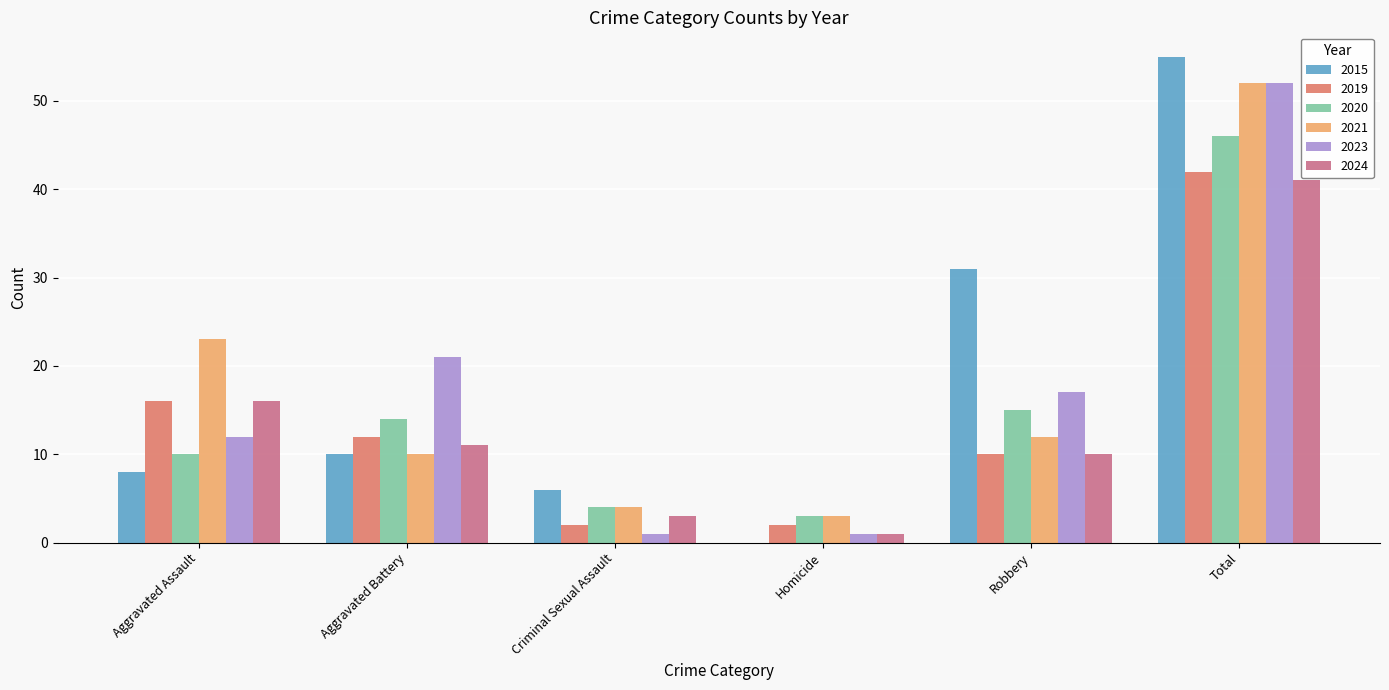

What are all the series names shown in the legend?

2015, 2019, 2020, 2021, 2023, 2024